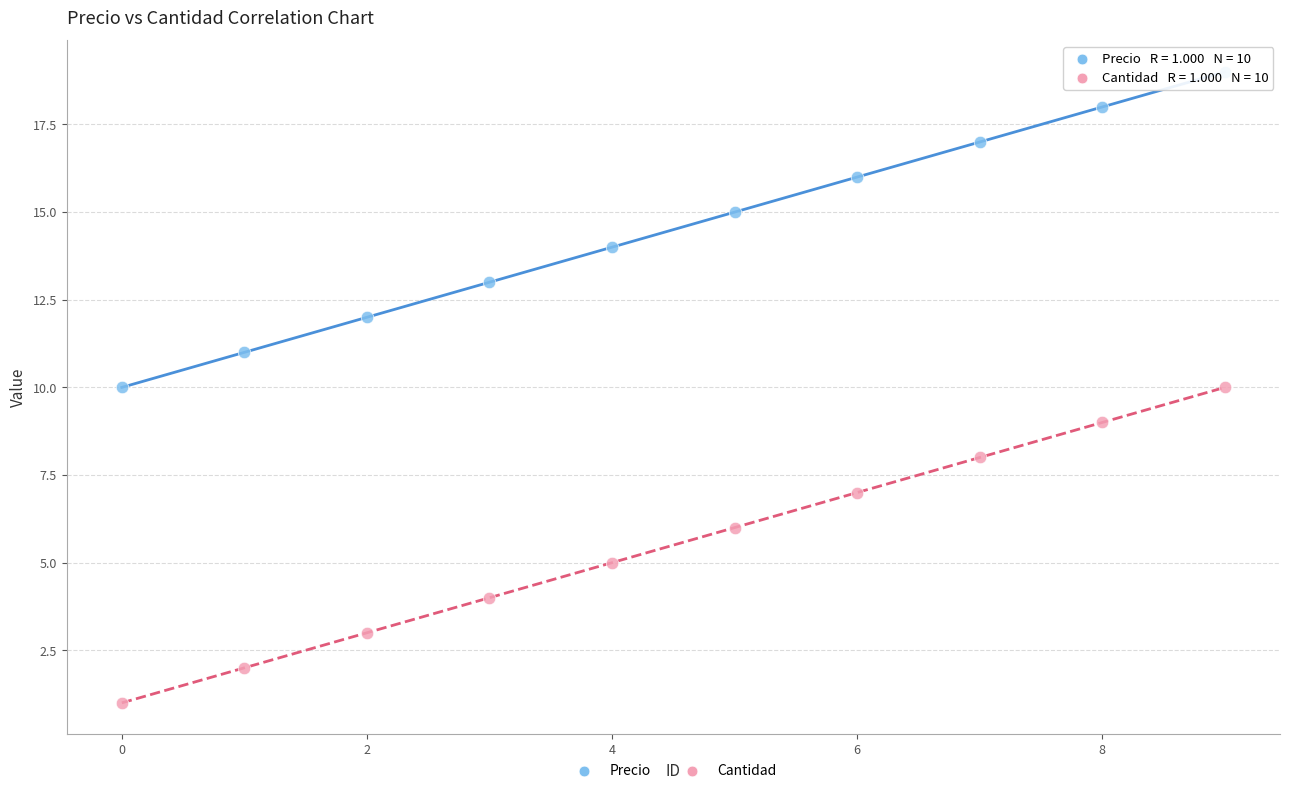

Across all data points, what is the range of Y values (max minus min)?

18